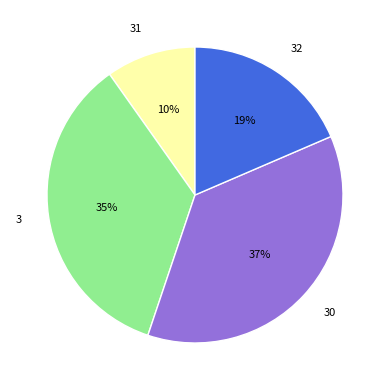

Do 32 and 3 together represent more than half of the pie?

Yes